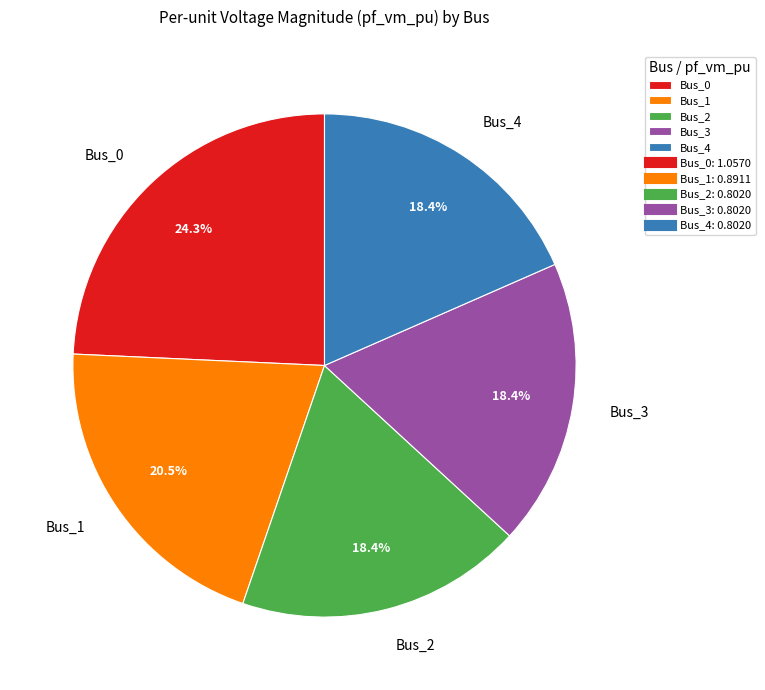

Is Bus_2 the majority of the pie?

No